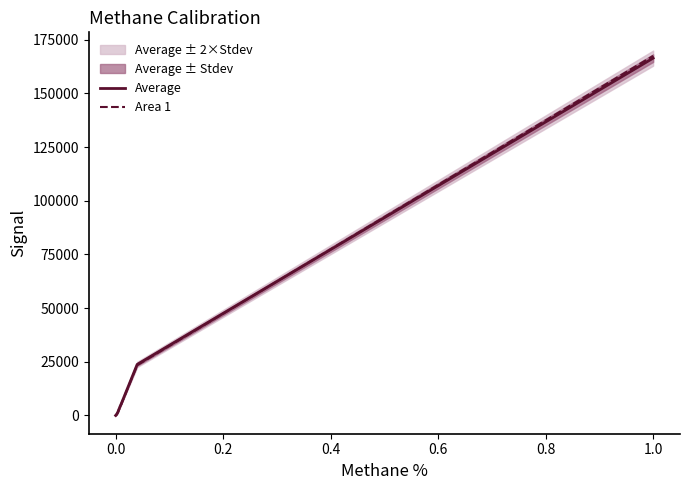

Is this an area chart (filled region under the line)?

No